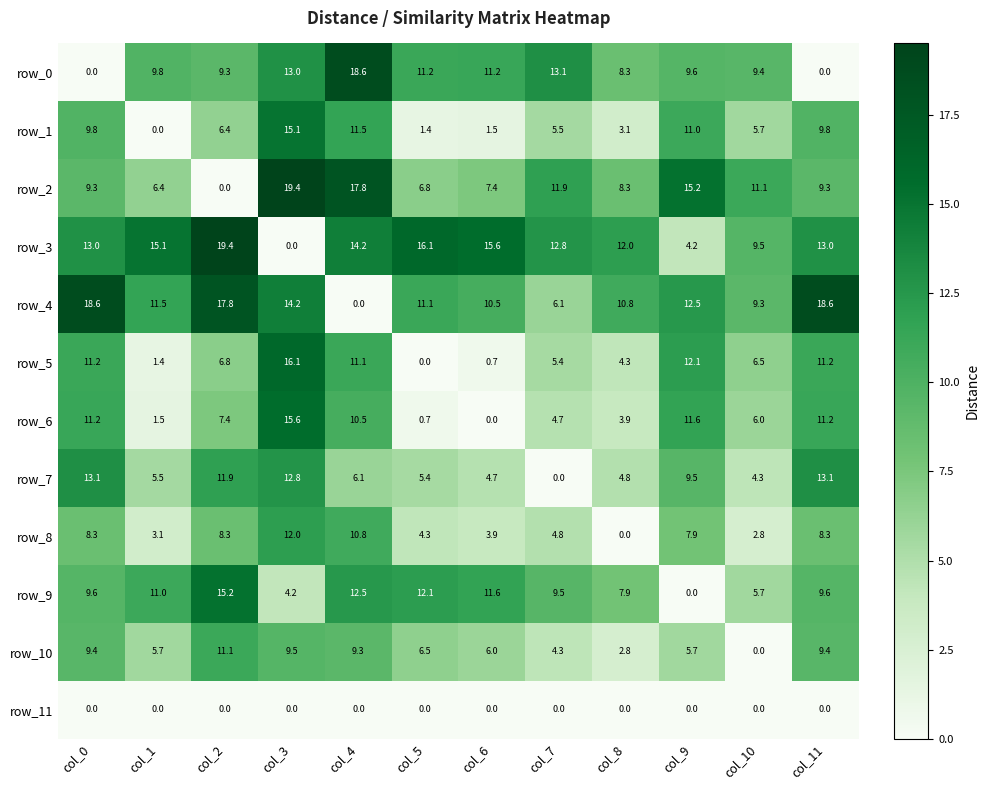

What is the sum of all row_2 values?

122.9